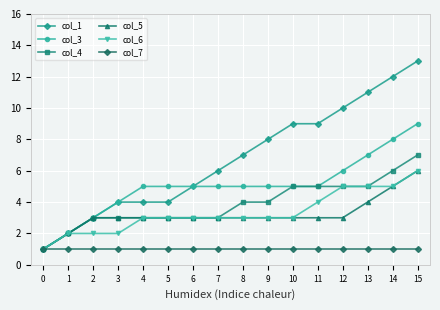

Count the number of data series in this chart.

6